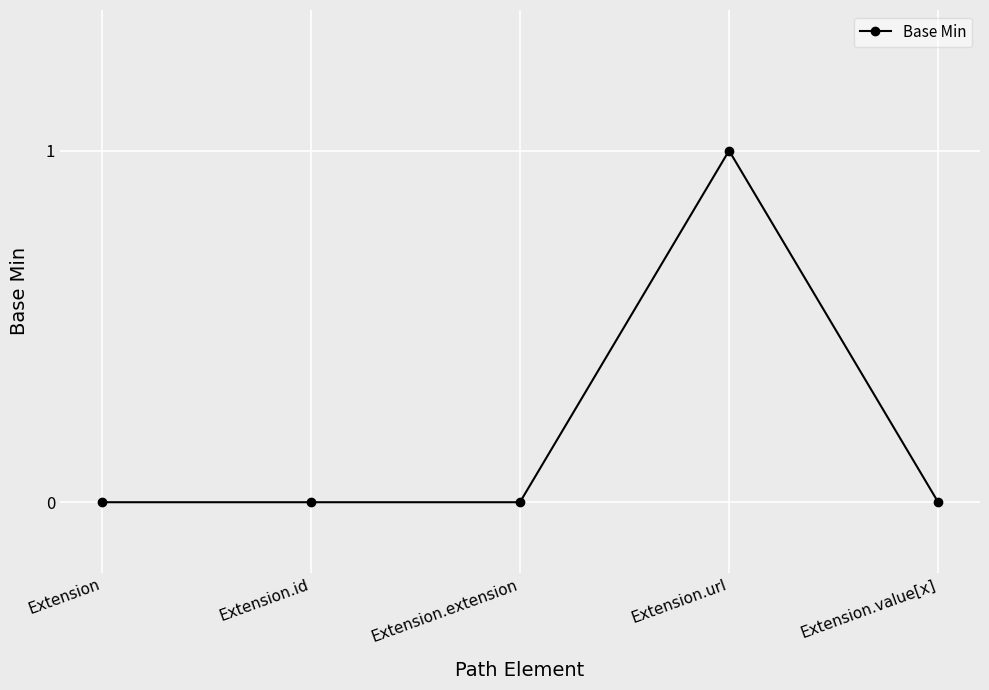

True or false: there are more than 2 points higher than both neighbors.

False